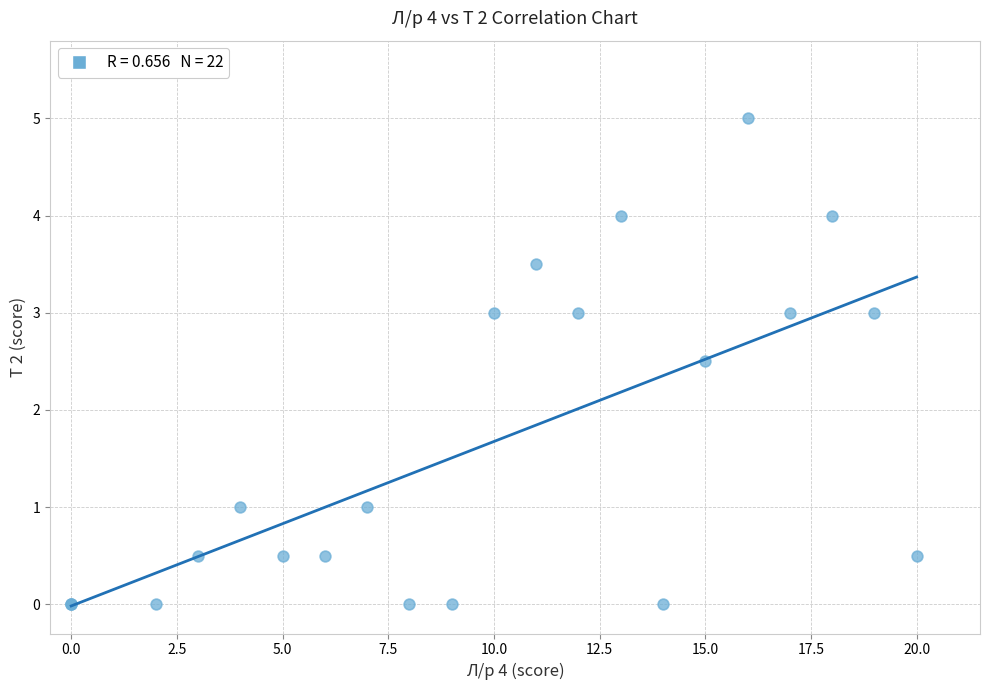

What Y value in the scatter plot is closest to 2?

2.5